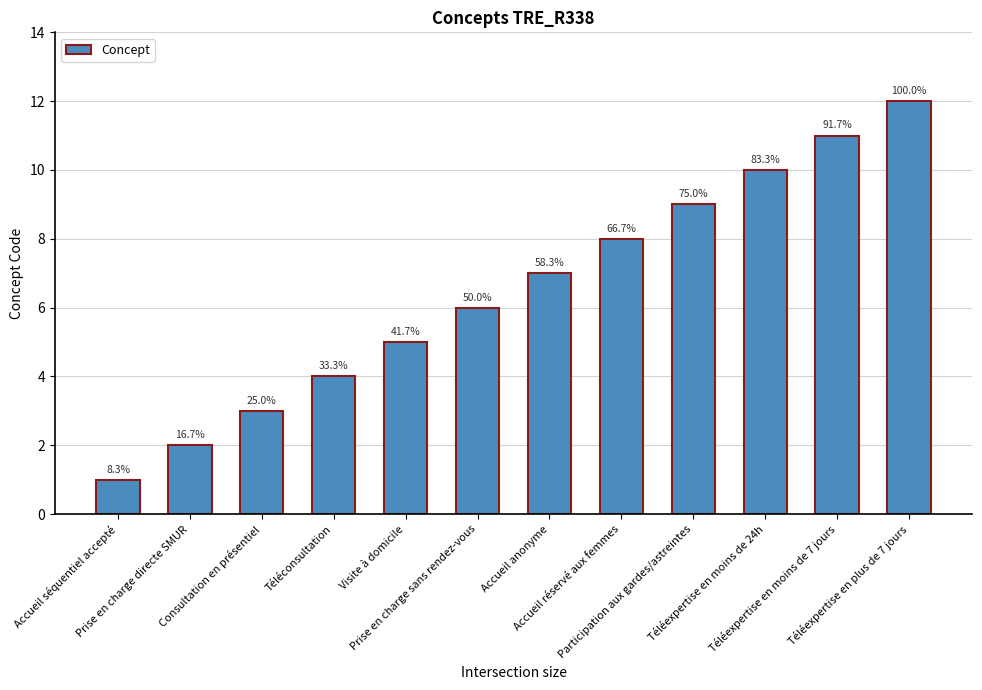

List the labels in order of value, smallest first.

Accueil séquentiel accepté, Prise en charge directe SMUR, Consultation en présentiel, Téléconsultation, Visite à domicile, Prise en charge sans rendez-vous, Accueil anonyme, Accueil réservé aux femmes, Participation aux gardes/astreintes, Téléexpertise en moins de 24h, Téléexpertise en moins de 7 jours, Téléexpertise en plus de 7 jours